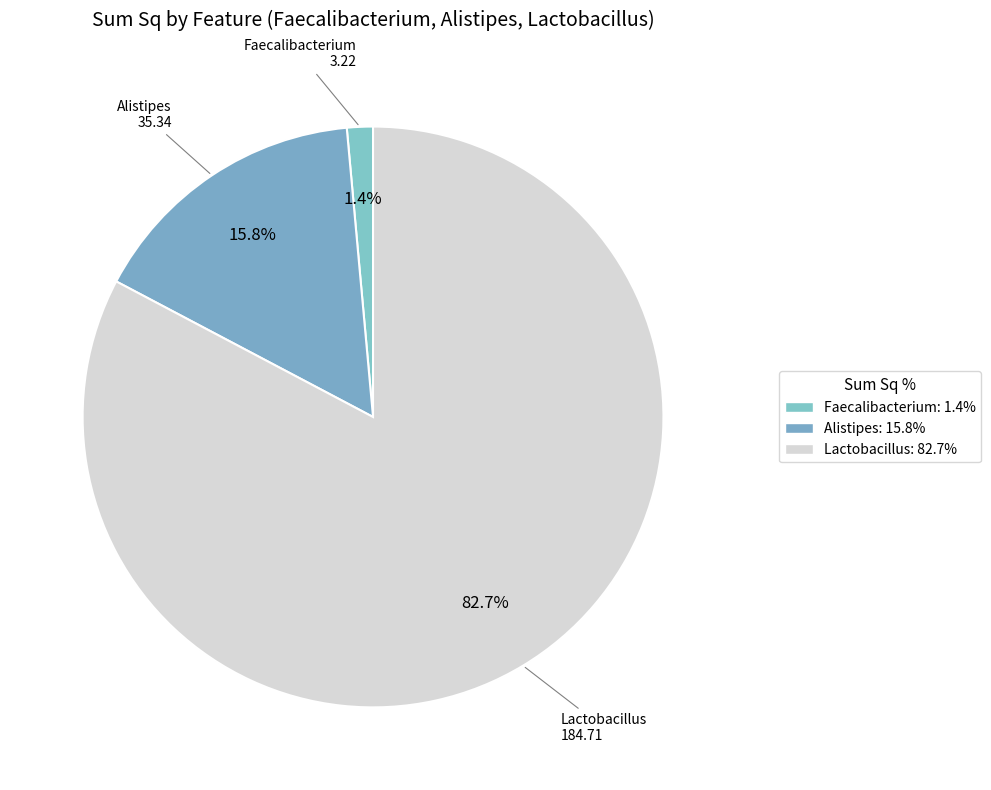

Count the number of slices in the pie.

3